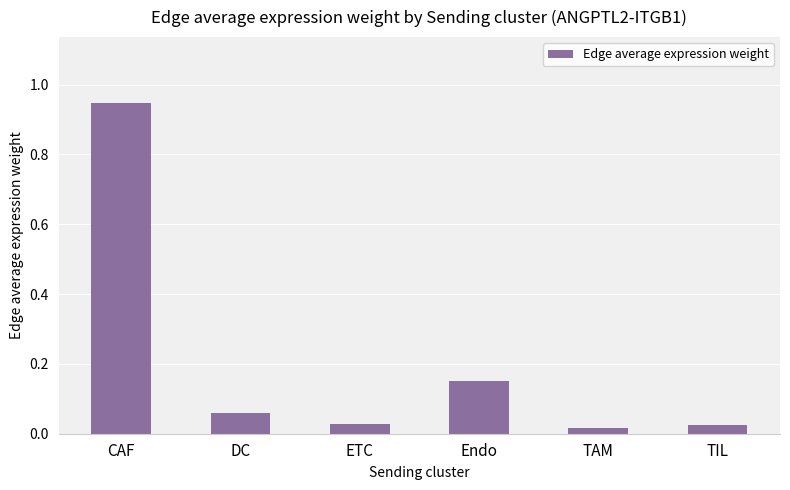

What is the label of the 4th bar from the left?

Endo